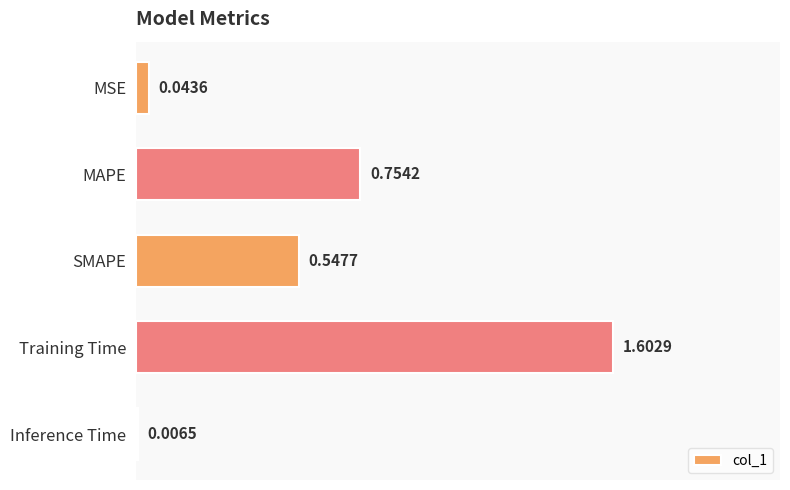

List the labels in order of value, smallest first.

Inference Time, MSE, SMAPE, MAPE, Training Time